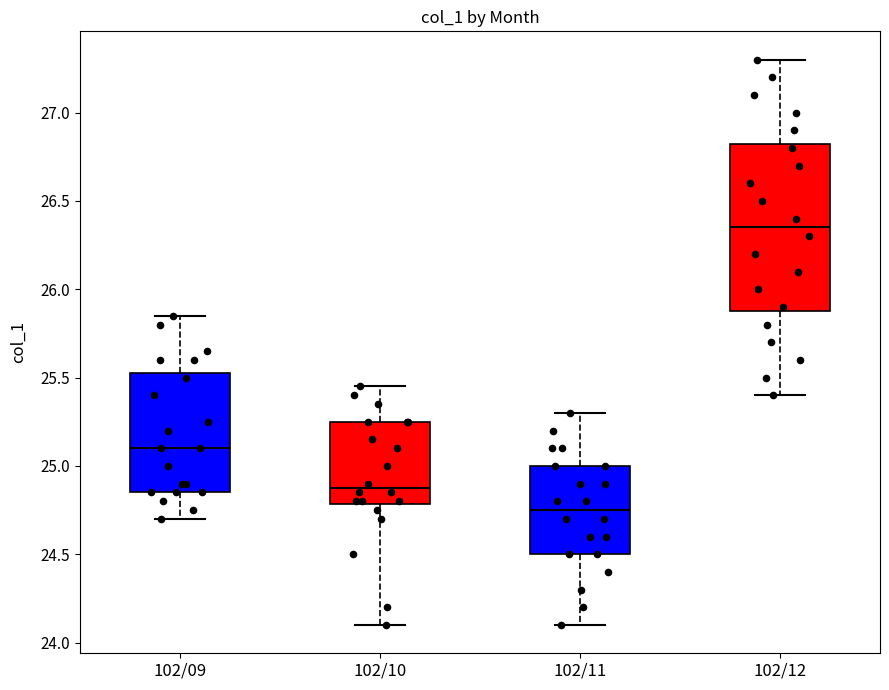

Reading left to right, read every box against the y-axis: the position of its median line, the range the box covers, and the ends of its whiskers. The values are not printed on the chart, so give them approximately, as read against the axis.

102/09: median 25.10, box 24.85 to 25.55, whiskers 24.70 to 25.85
102/10: median 24.90, box 24.80 to 25.25, whiskers 24.10 to 25.45
102/11: median 24.75, box 24.50 to 25.00, whiskers 24.10 to 25.30
102/12: median 26.35, box 25.90 to 26.85, whiskers 25.40 to 27.30